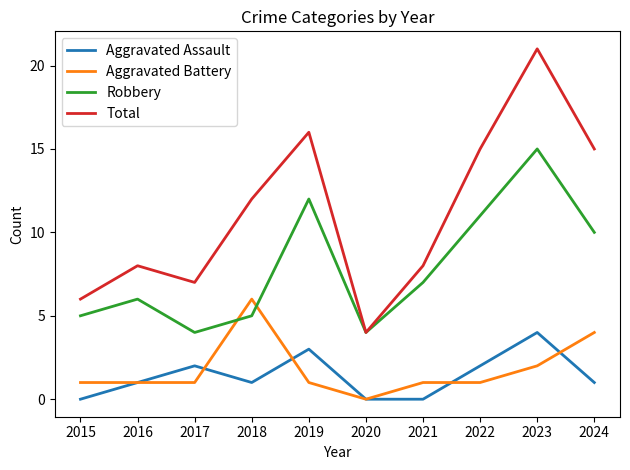

What is the difference between the second highest and second lowest values in the Total series?

10